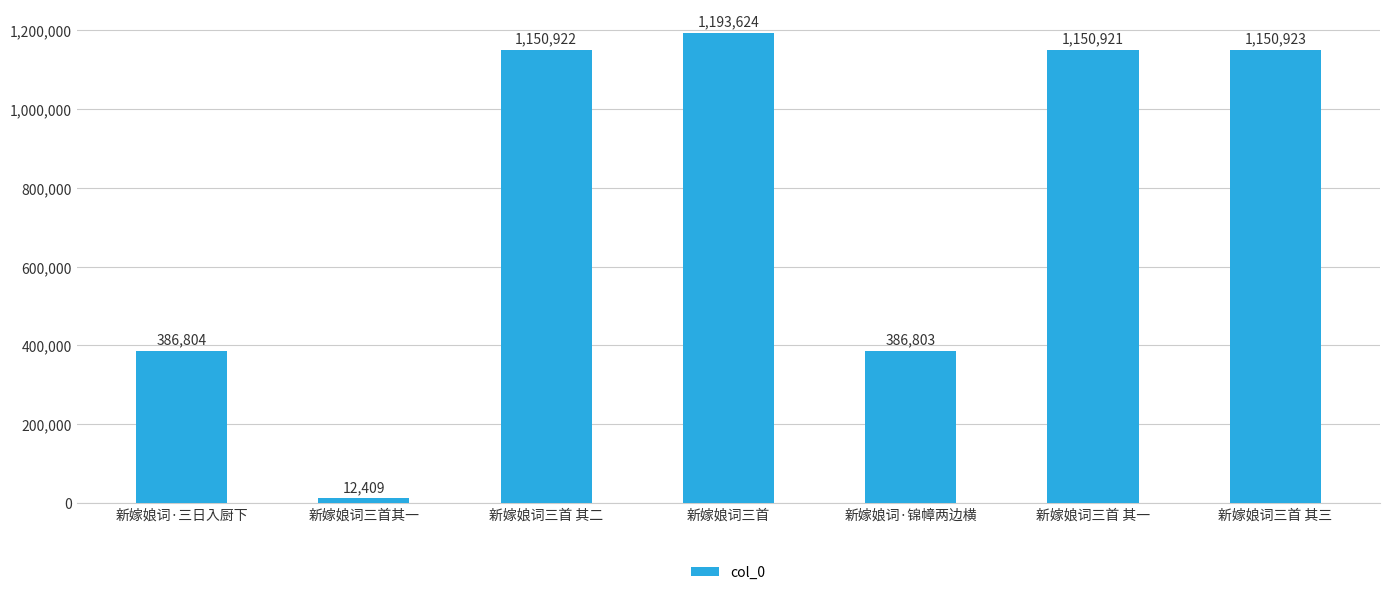

What is the label of the 2nd bar from the left?

新嫁娘词三首其一